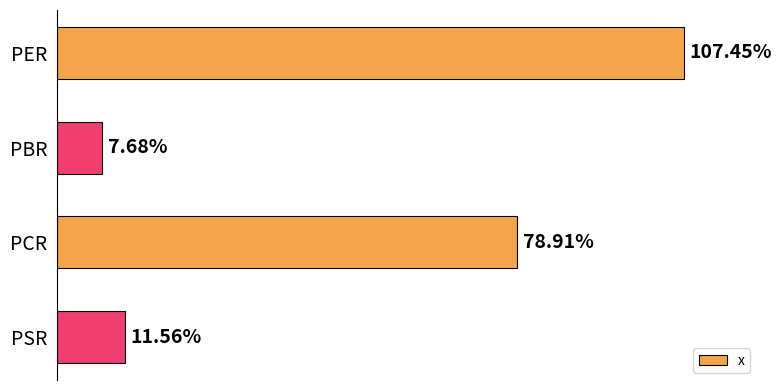

What is the label of the 2nd bar from the bottom?

PCR